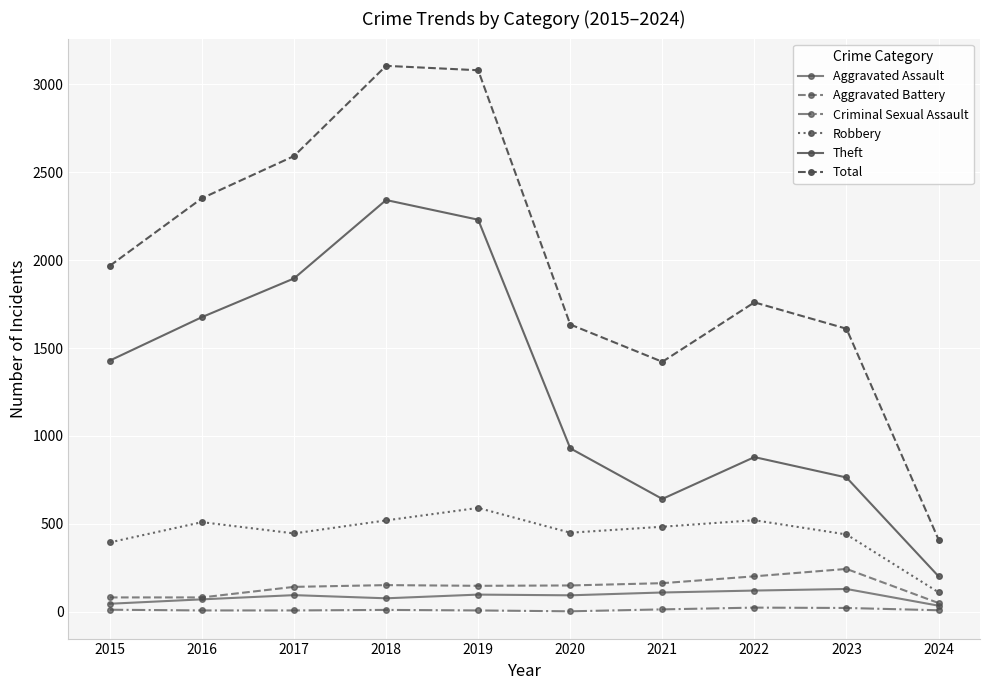

How many interior local valleys does the Total series have?

1